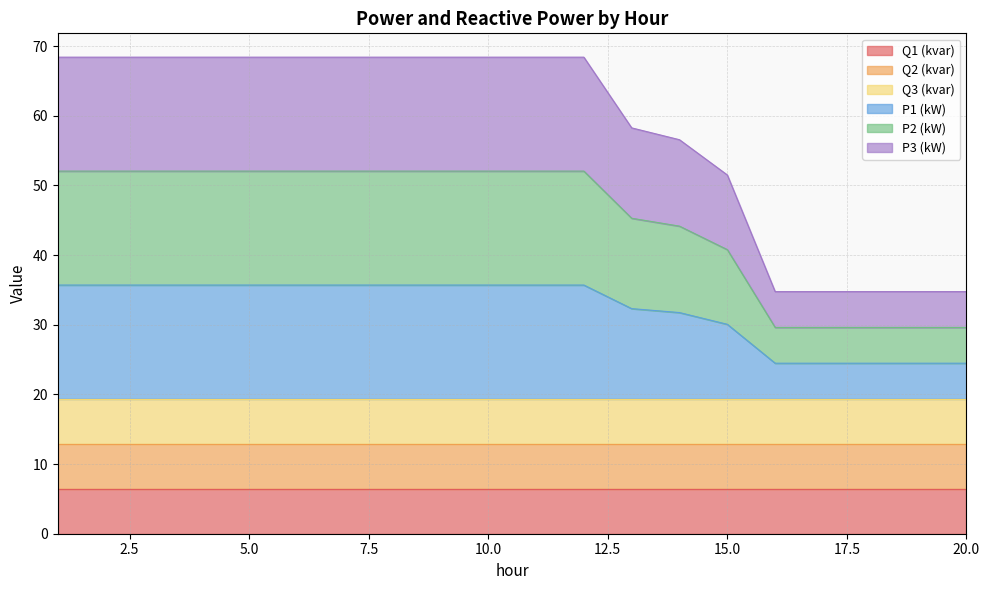

True or false: P3 (kW) and P2 (kW) intersect in this chart.

False